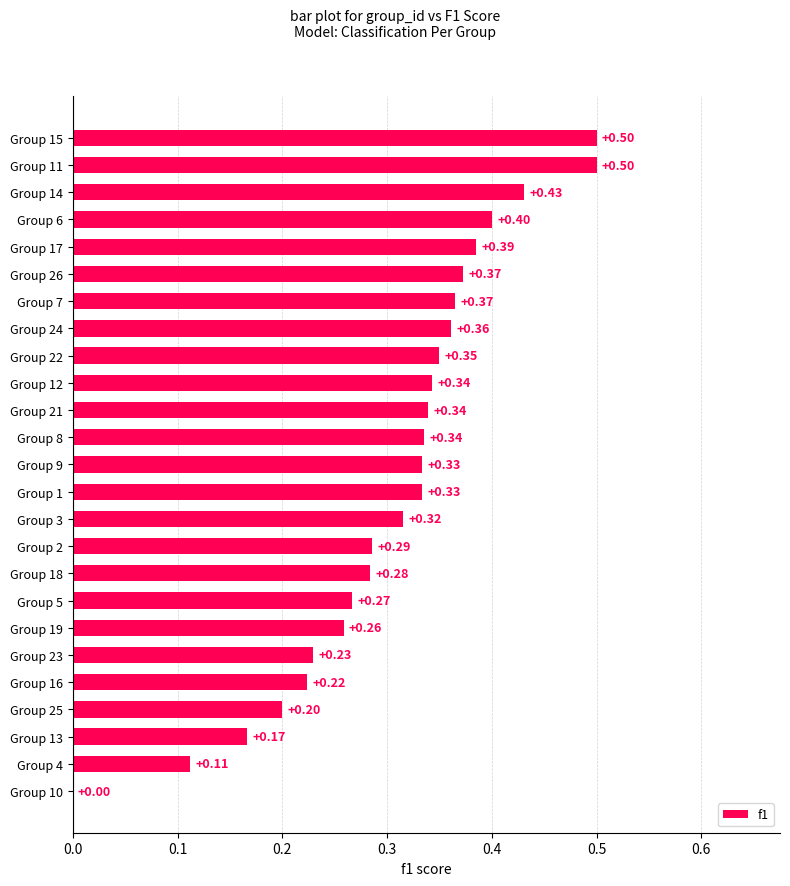

Which has a higher value, Group 4 or Group 16?

Group 16